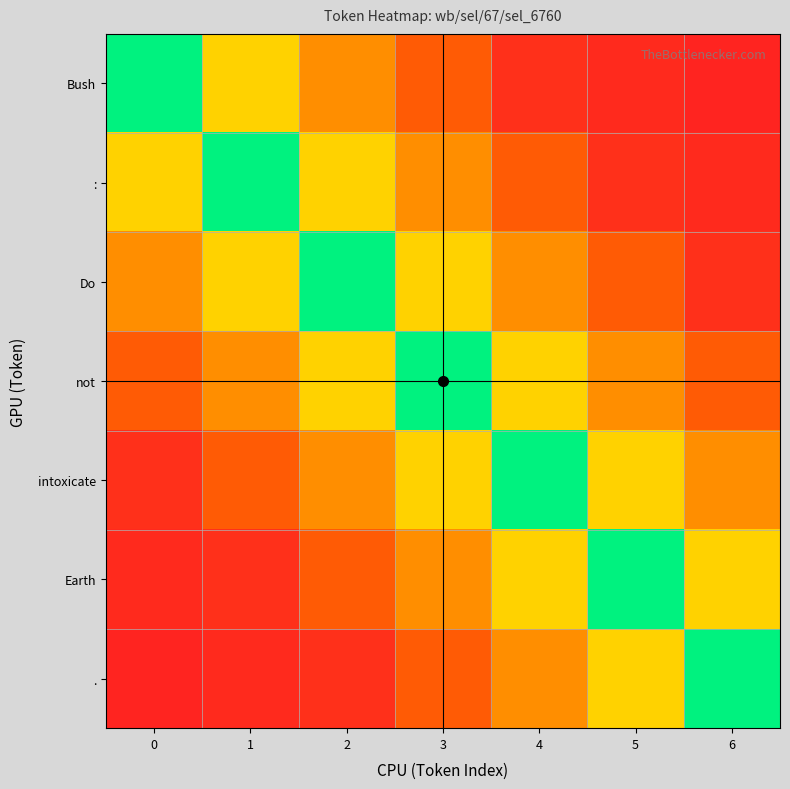

What is the spread (max minus min) of values at 0?

0.9